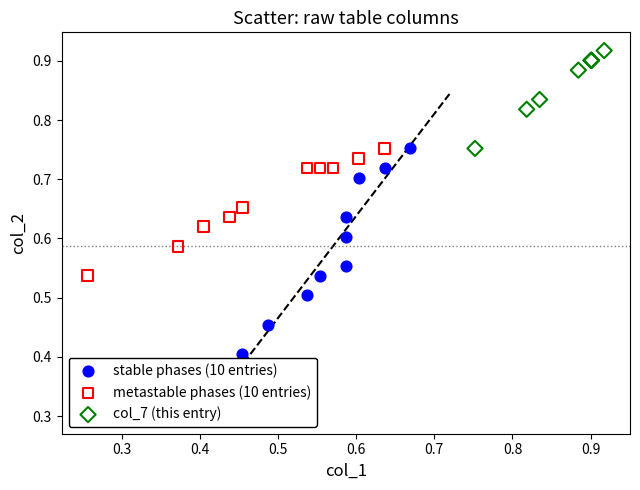

What are all the series names shown in the legend?

stable phases (10 entries), metastable phases (10 entries), col_7 (this entry)